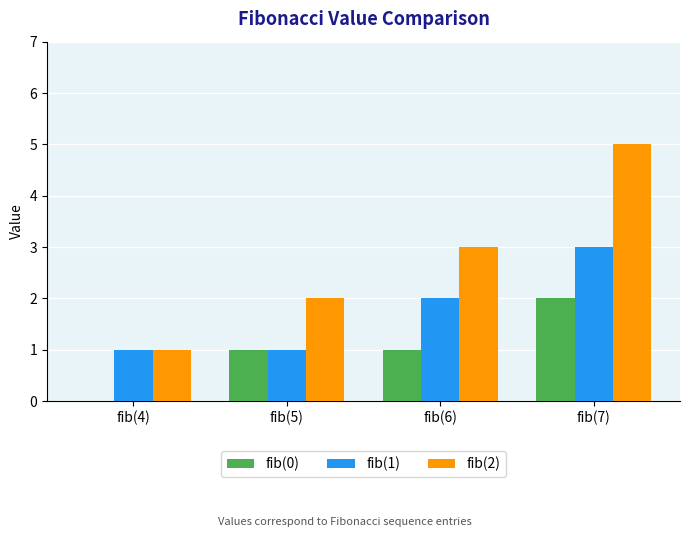

Reading left to right, transcribe all the data shown in this chart.

fib(0): 0	1	1	2
fib(1): 1	1	2	3
fib(2): 1	2	3	5